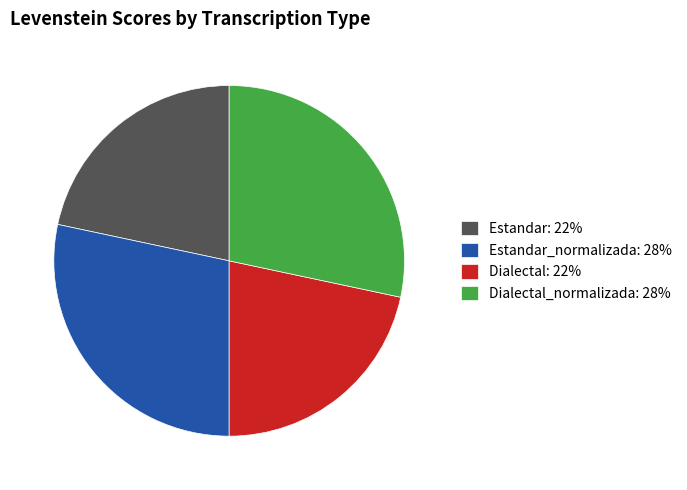

Does any single category account for the majority?

No